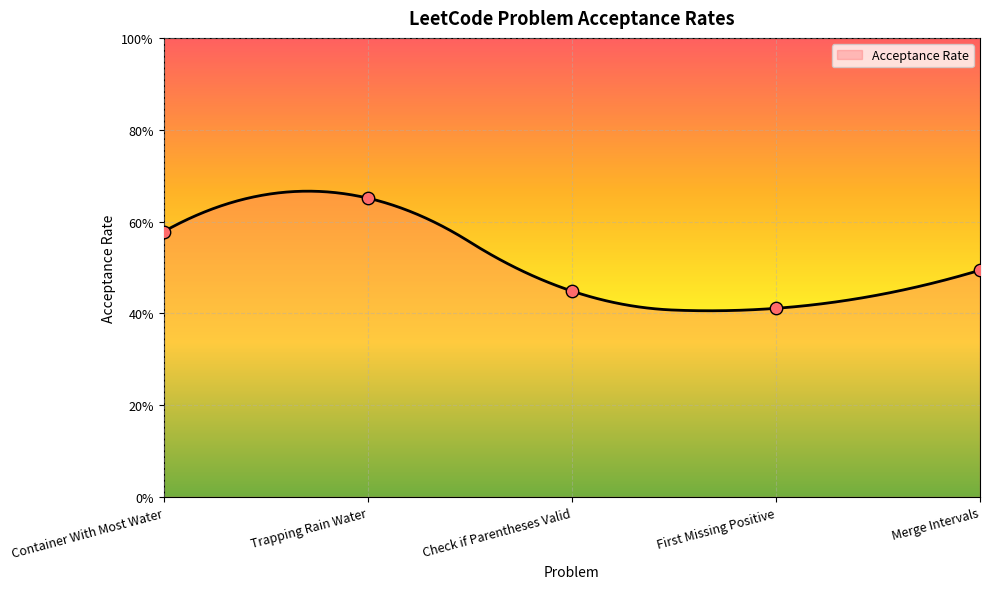

What is the change in value from Container With Most Water to Merge Intervals?

-0.1